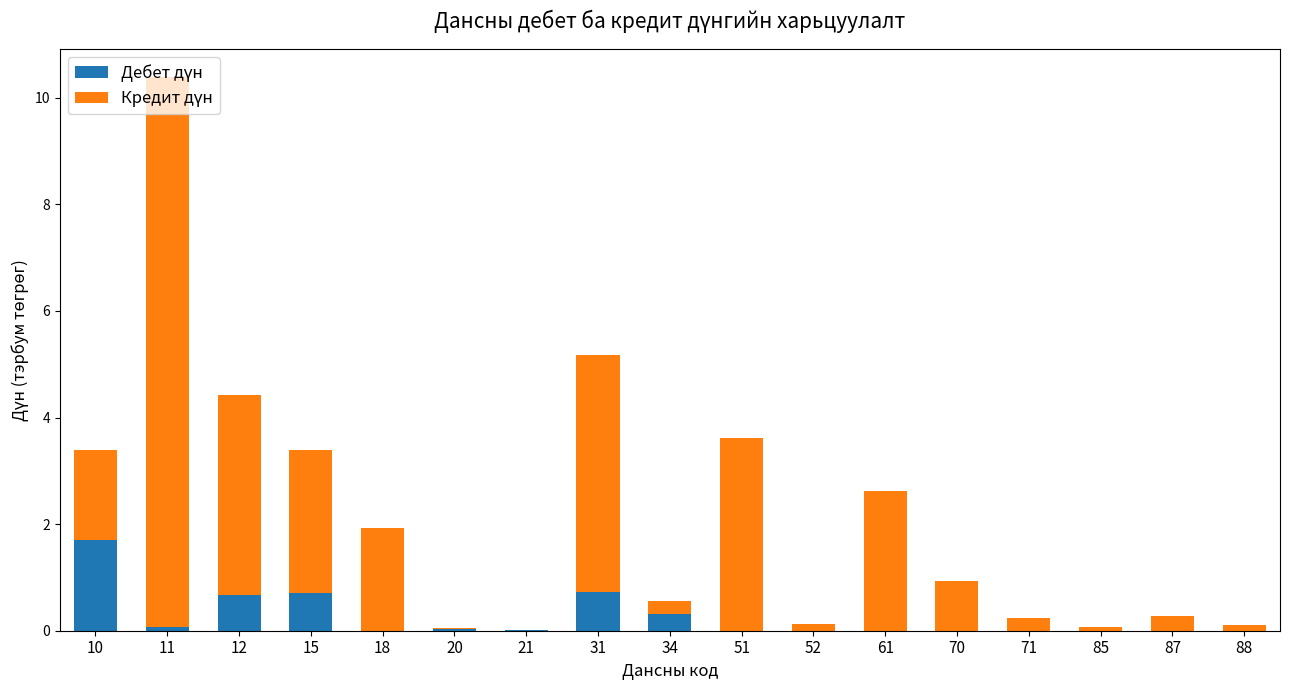

At which category is the sum across all series the highest?

11